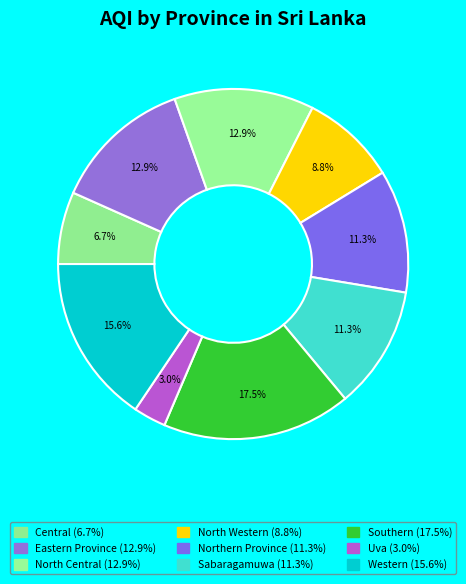

True or false: North Western accounts for 16% of the total.

False